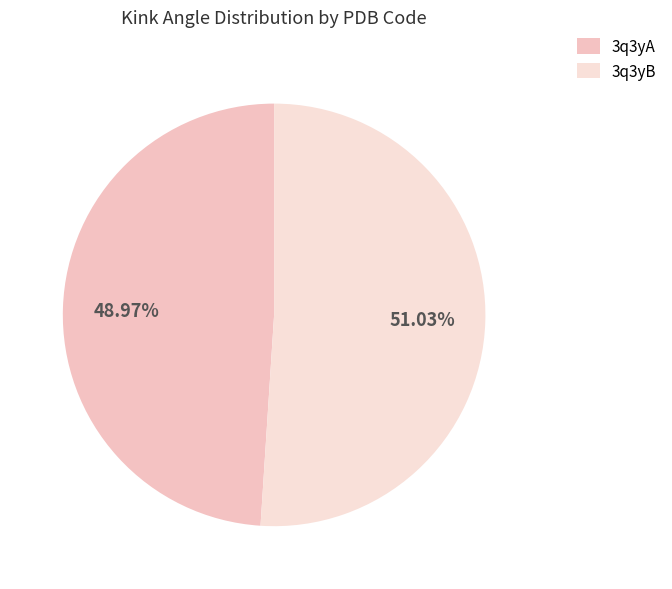

What is the change in value from 3q3yA to 3q3yB?

+0.4